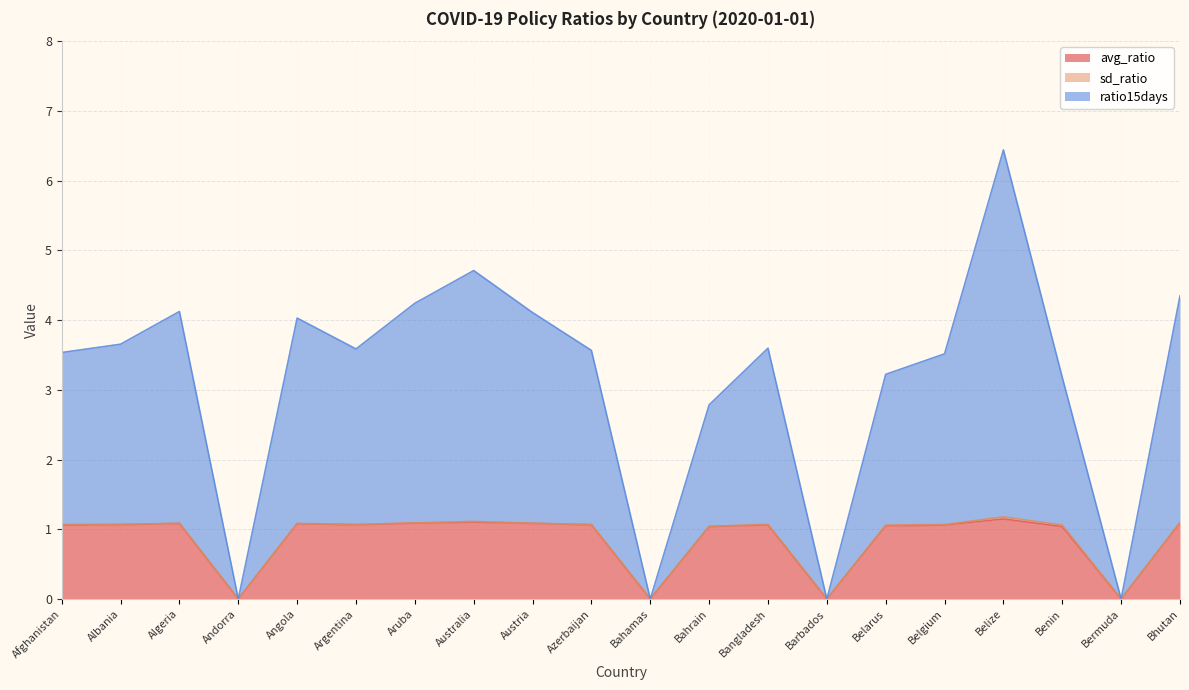

Does the chart have visible grid lines?

Yes